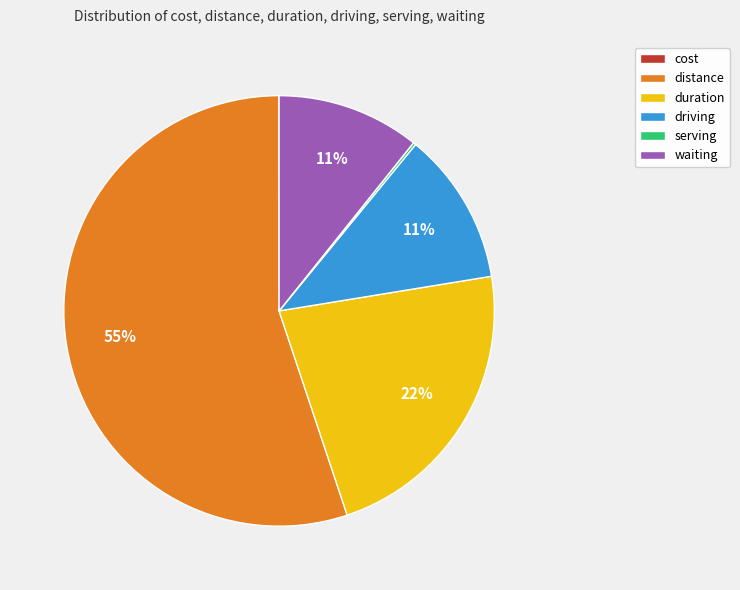

True or false: distance accounts for 69% of the total.

False